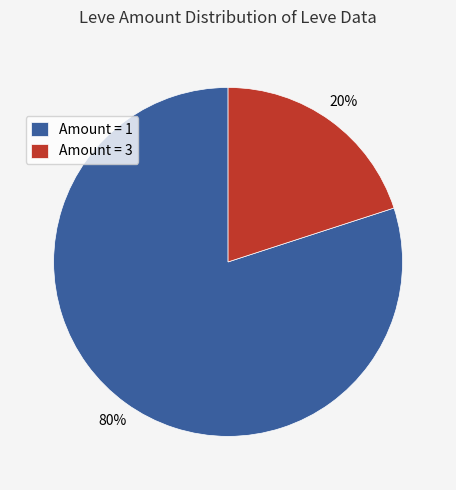

To the nearest percent, what is the difference between the largest and smallest slice percentages?

60%